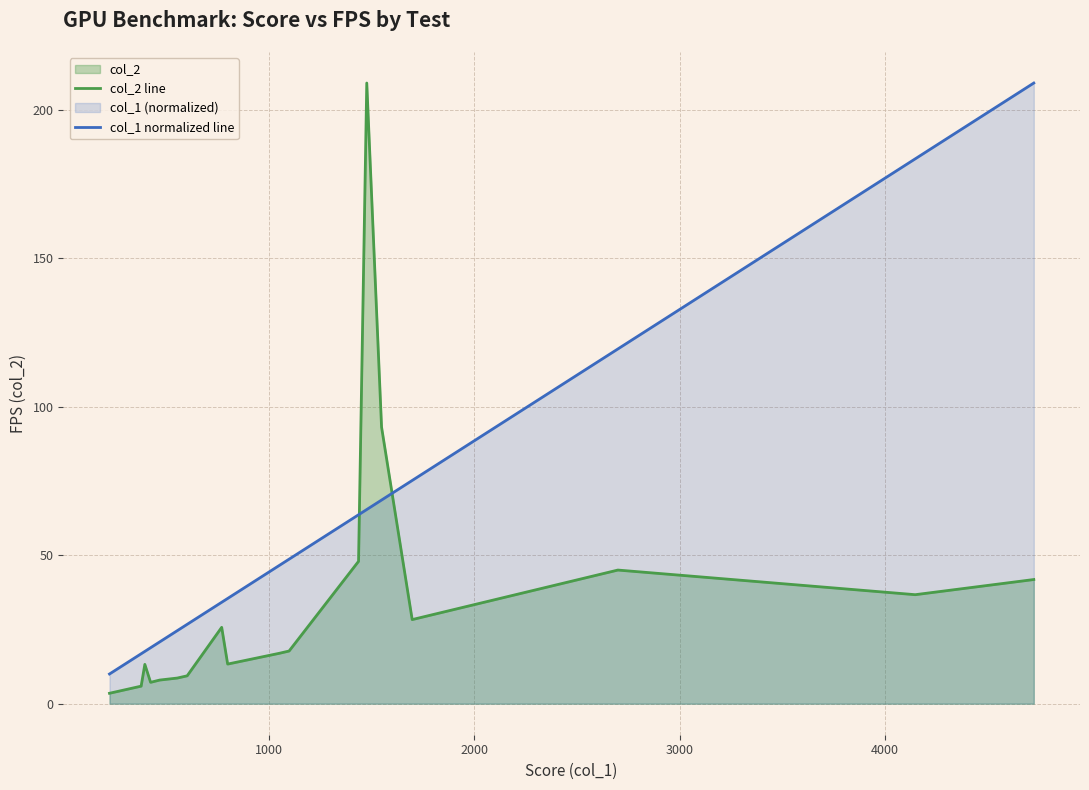

Which series has the widest spread of values?

col_2 line